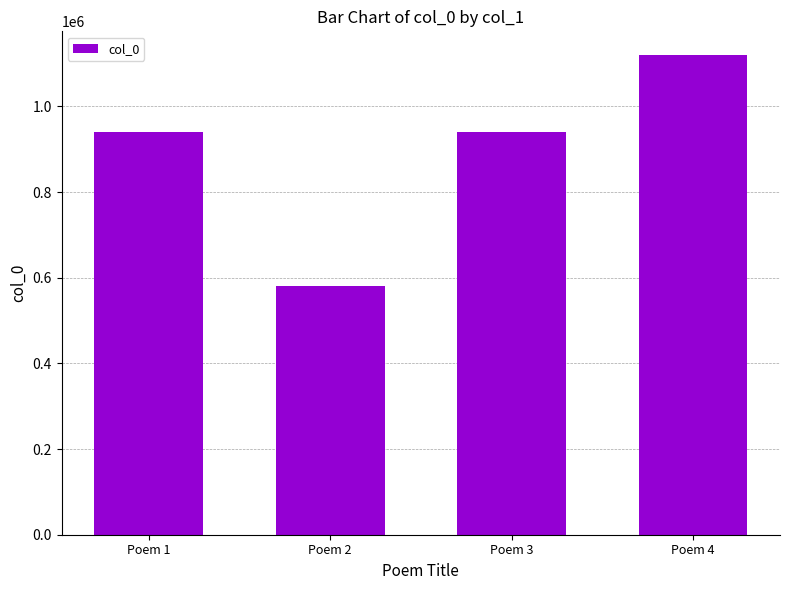

How many values are below 941099?

2